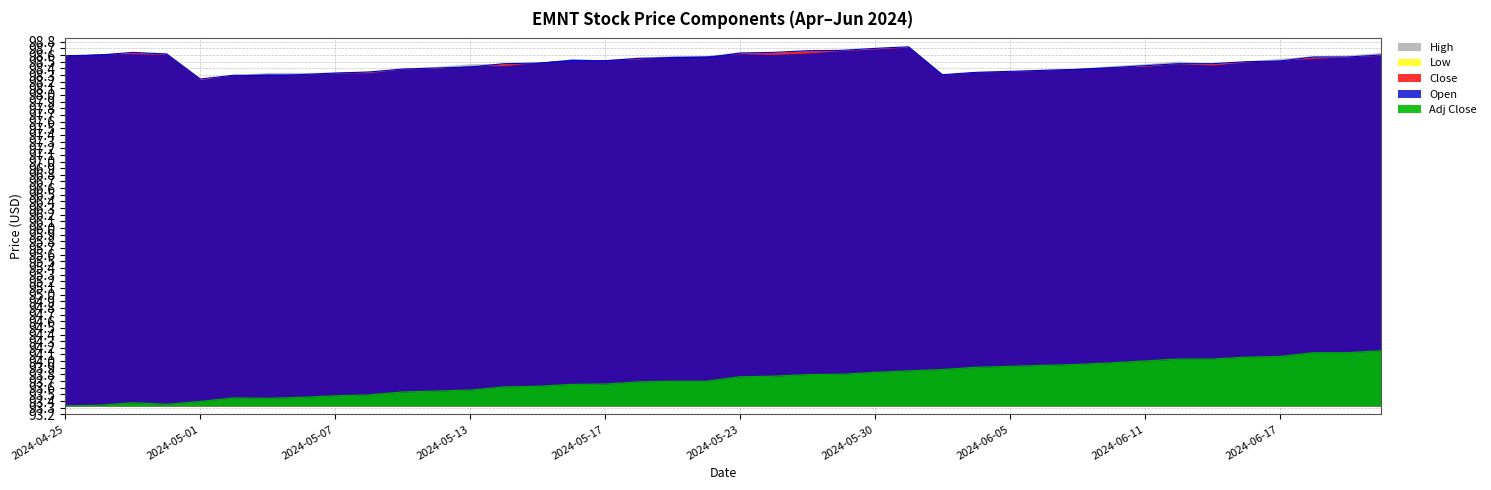

How many lines are shown in the chart?

5